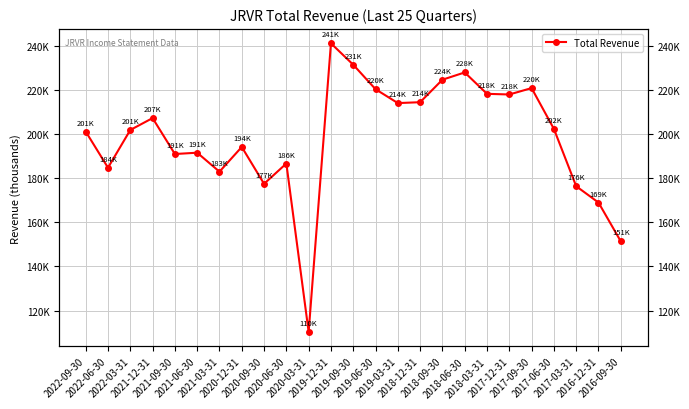

What is the difference between the maximum and minimum values?

130900